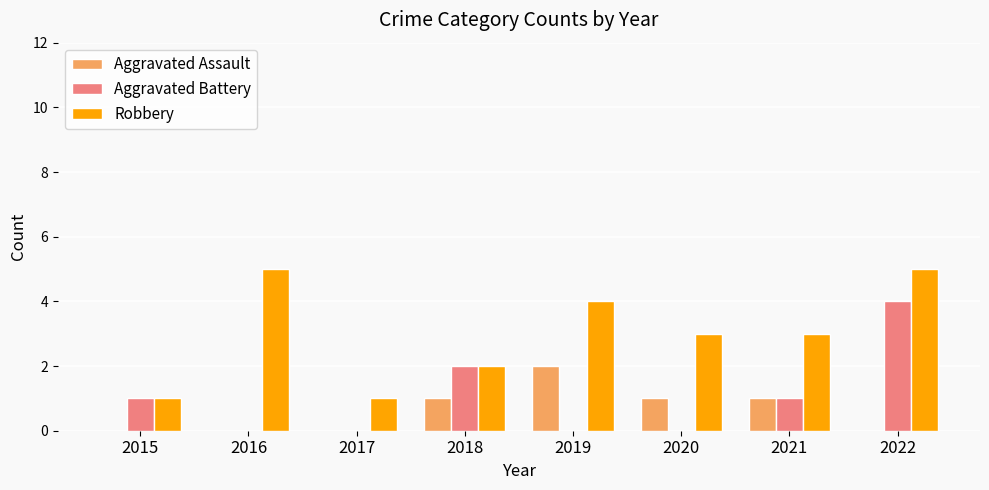

The value of Aggravated Assault at 2015 is -1. True or false?

False